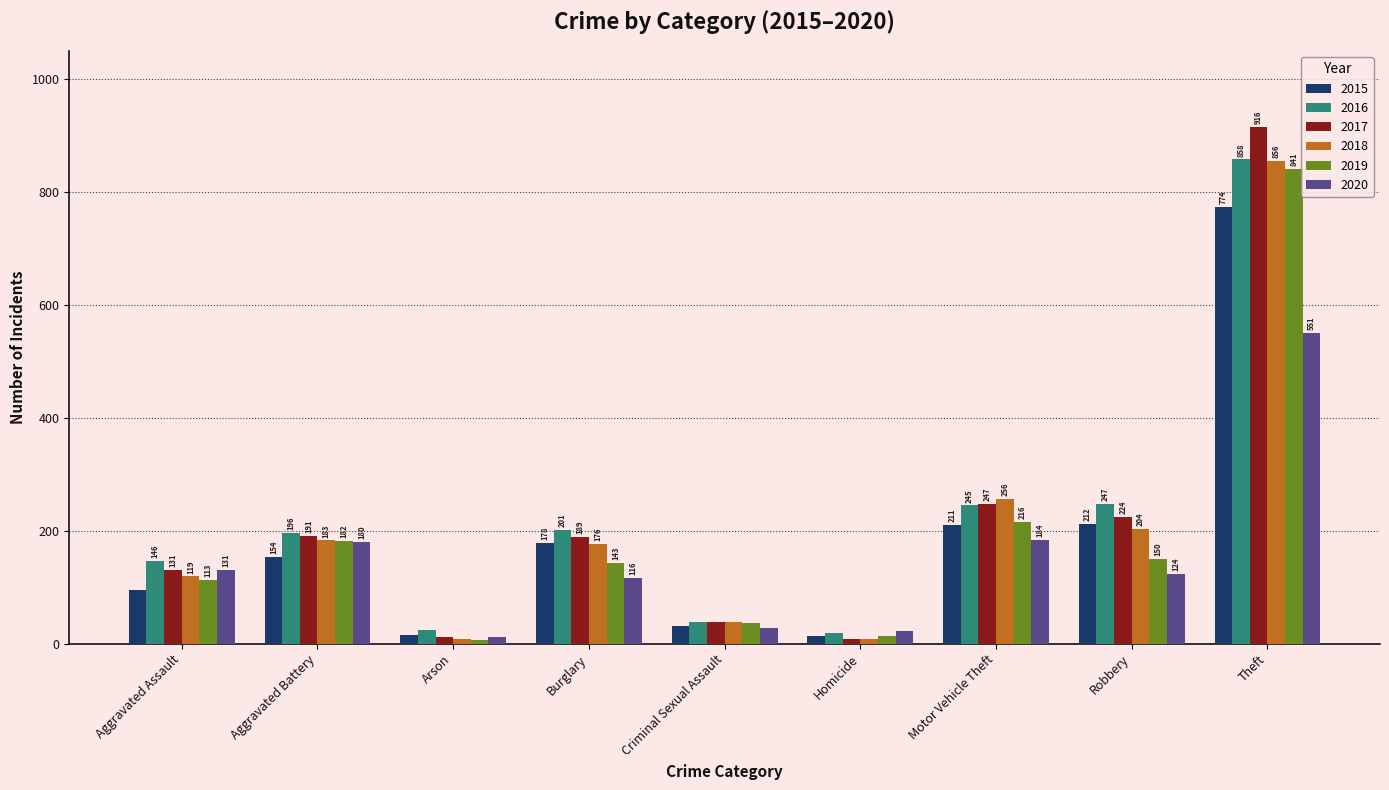

Reading left to right, extract all data points from this chart.

2015: Aggravated Assault=95	Aggravated Battery=154	Arson=15	Burglary=178	Criminal Sexual Assault=31	Homicide=13	Motor Vehicle Theft=211	Robbery=212	Theft=774
2016: Aggravated Assault=146	Aggravated Battery=196	Arson=25	Burglary=201	Criminal Sexual Assault=39	Homicide=18	Motor Vehicle Theft=245	Robbery=247	Theft=858
2017: Aggravated Assault=131	Aggravated Battery=191	Arson=12	Burglary=189	Criminal Sexual Assault=38	Homicide=8	Motor Vehicle Theft=247	Robbery=224	Theft=916
2018: Aggravated Assault=119	Aggravated Battery=183	Arson=8	Burglary=176	Criminal Sexual Assault=38	Homicide=8	Motor Vehicle Theft=256	Robbery=204	Theft=856
2019: Aggravated Assault=113	Aggravated Battery=182	Arson=6	Burglary=143	Criminal Sexual Assault=37	Homicide=14	Motor Vehicle Theft=216	Robbery=150	Theft=841
2020: Aggravated Assault=131	Aggravated Battery=180	Arson=12	Burglary=116	Criminal Sexual Assault=28	Homicide=22	Motor Vehicle Theft=184	Robbery=124	Theft=551